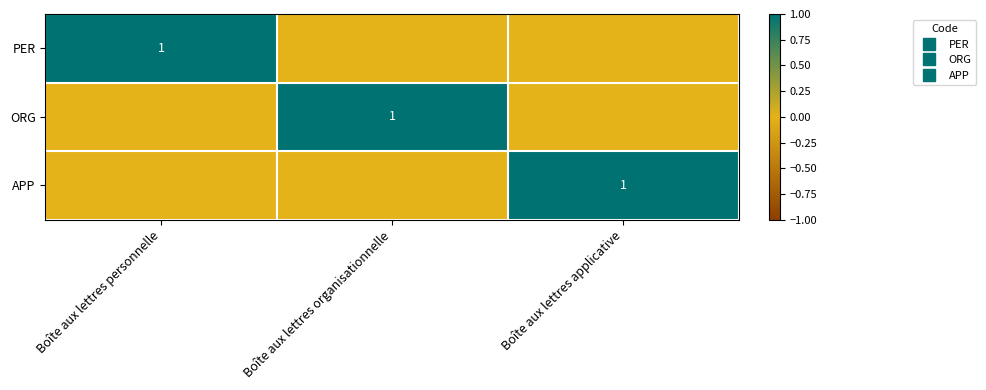

Which has a higher value, Boîte aux lettres applicative or Boîte aux lettres organisationnelle?

Boîte aux lettres applicative